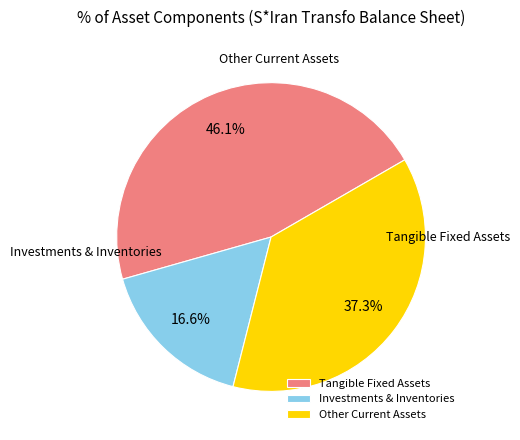

Which category has the biggest portion of the pie?

tangible_fixed_assets